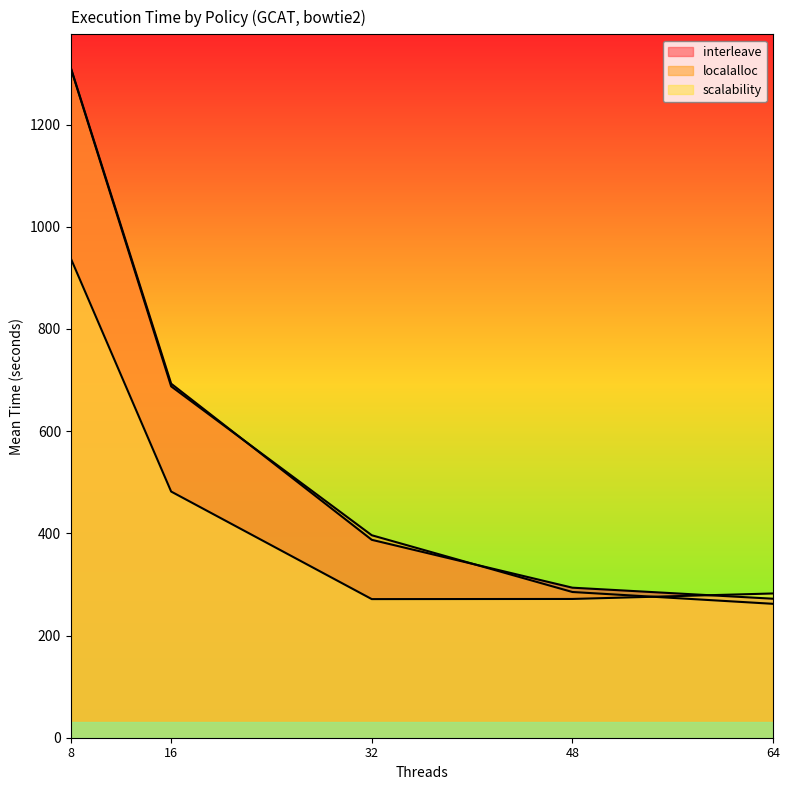

Reading right to left, extract all data points from this chart.

interleave: 64=272.1	48=293.7	32=387.3	16=692.9	8=1311.1
localalloc: 64=262.1	48=285.2	32=396.3	16=687.7	8=1310.0
scalability: 64=282.3	48=271.6	32=271.3	16=481.8	8=938.0